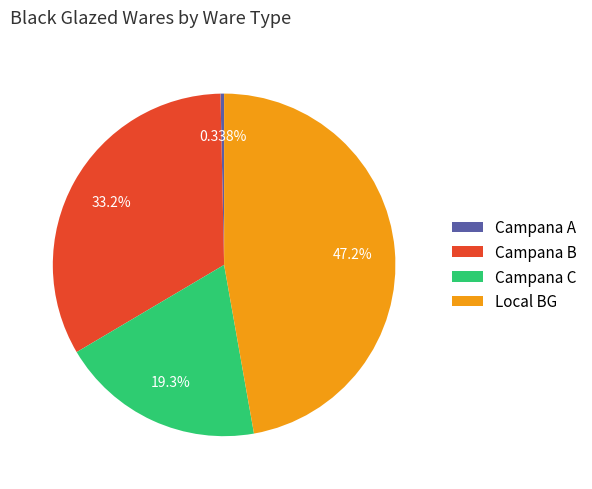

How many slices are in this pie chart?

4